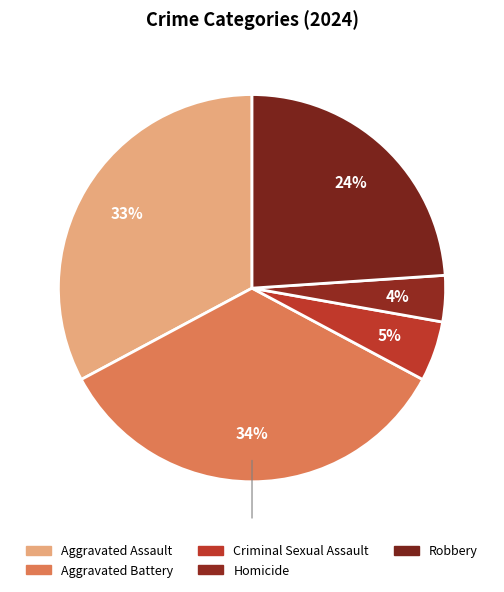

Is it true that Aggravated Battery is 34% of the pie?

True